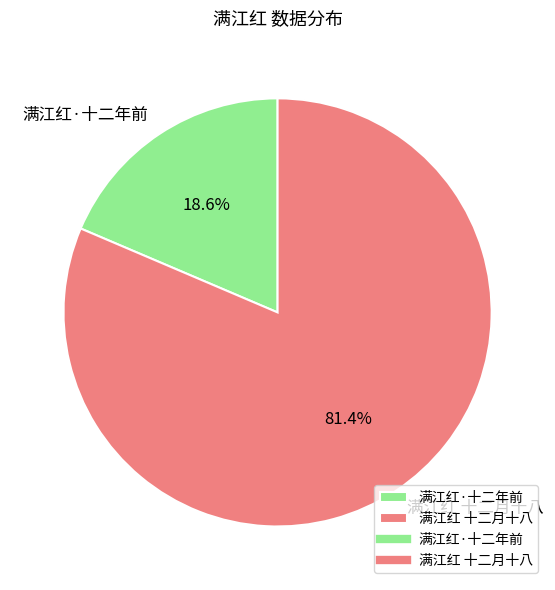

To the nearest percent, what is the combined percentage of 满江红·十二年前 and 满江红 十二月十八?

100%